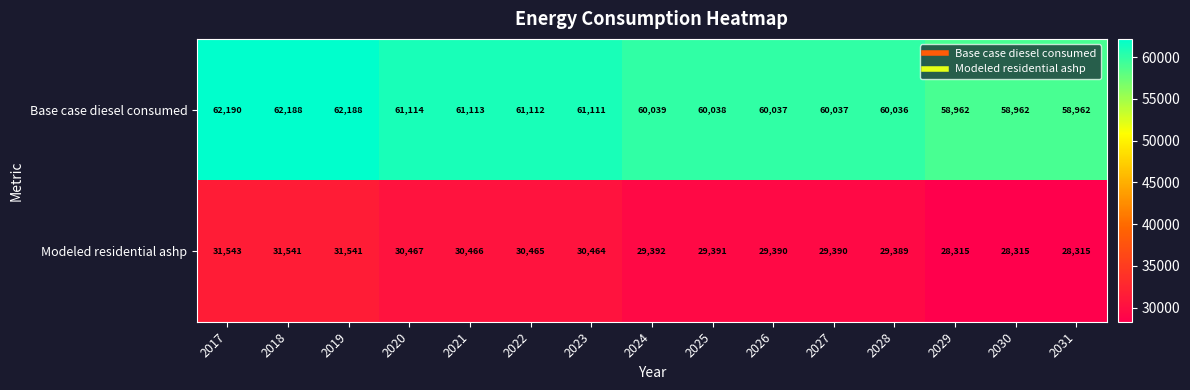

The Modeled residential ashp series shows 28315 at 2031. True or false?

True